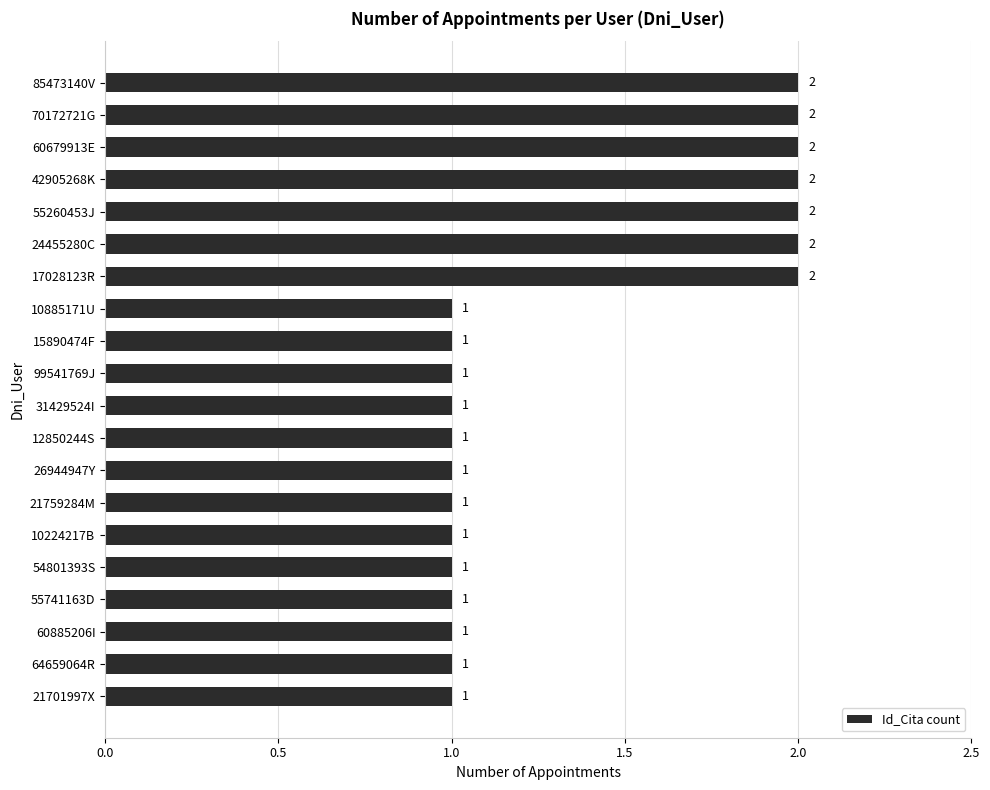

The value at 21701997X is 1. True or false?

True